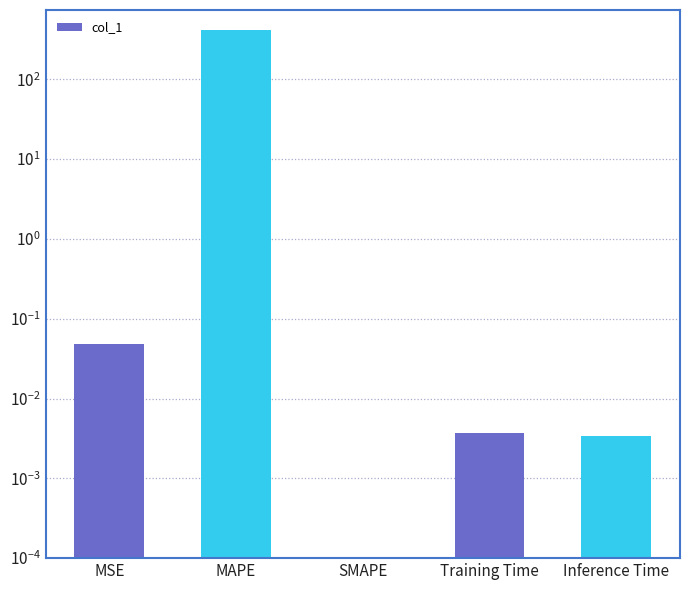

List the labels in order of value, smallest first.

SMAPE, Inference Time, Training Time, MSE, MAPE